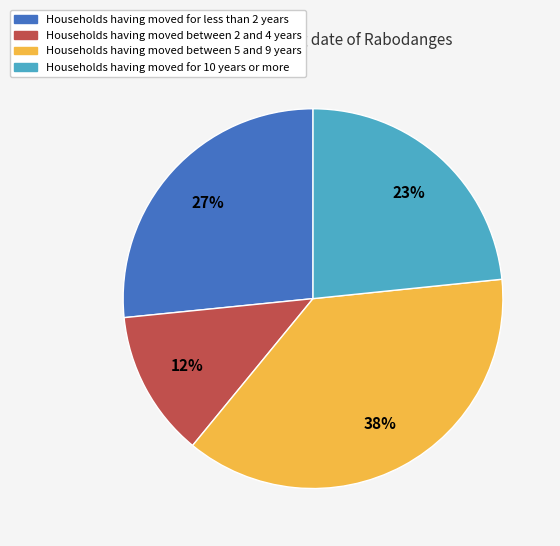

The Households having moved for 10 years or more slice represents 23% of the pie. True or false?

True